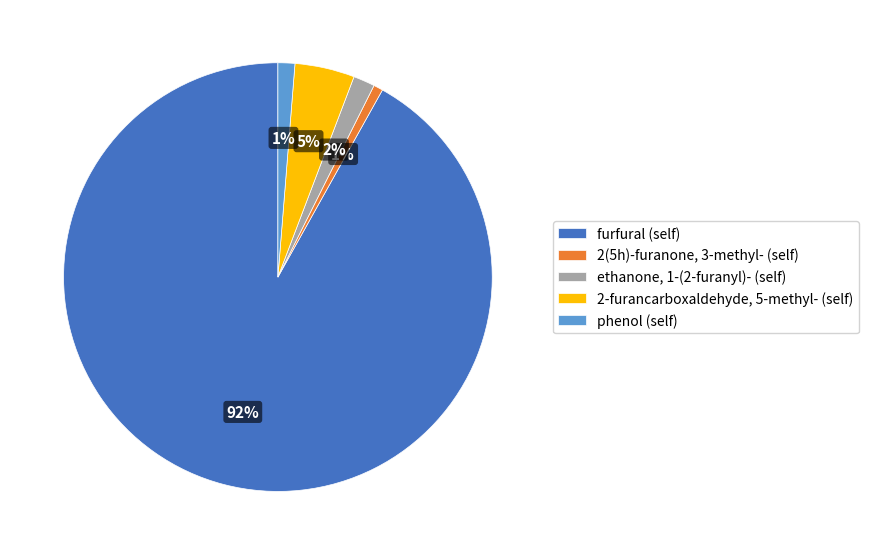

Is furfural (self) the majority of the pie?

Yes